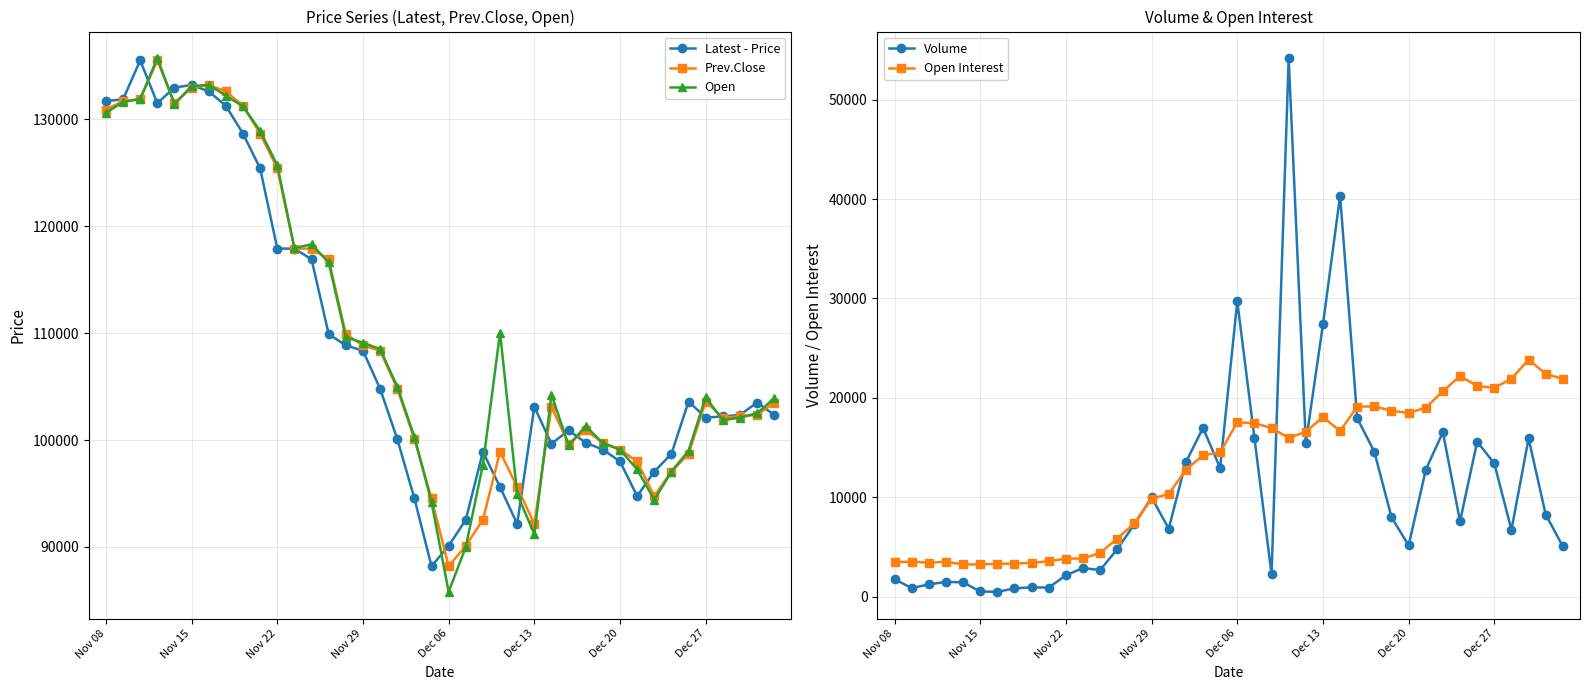

What is the label of the 13th point from the right?

27